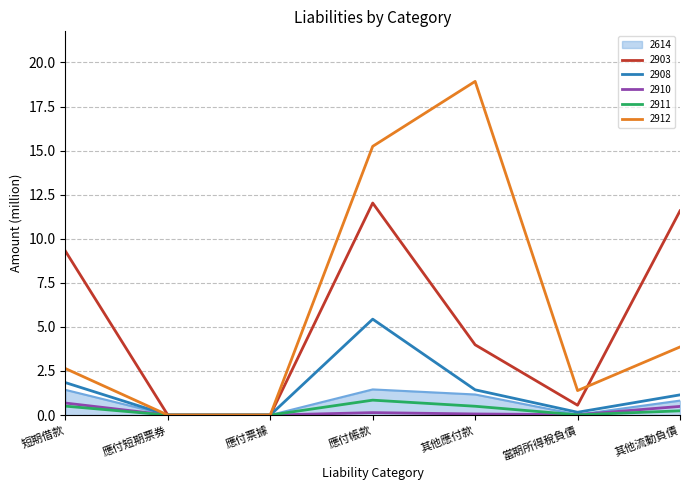

Is it true that 2614 equals 2.4 at 應付帳款?

False